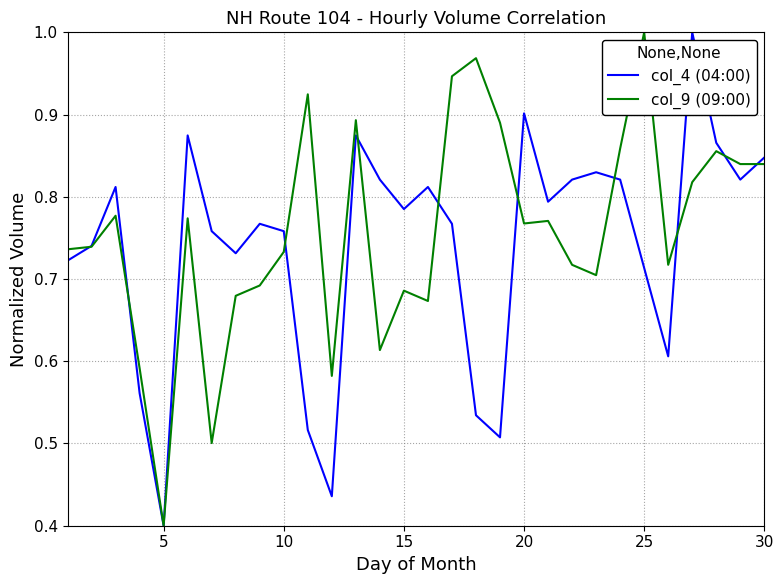

How many categories are shown in the chart?

30